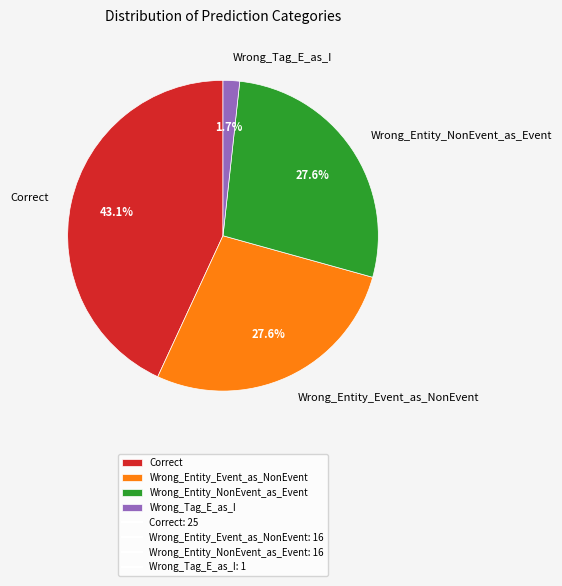

To the nearest percent, what percentage of the pie is Wrong_Tag_E_as_I?

2%